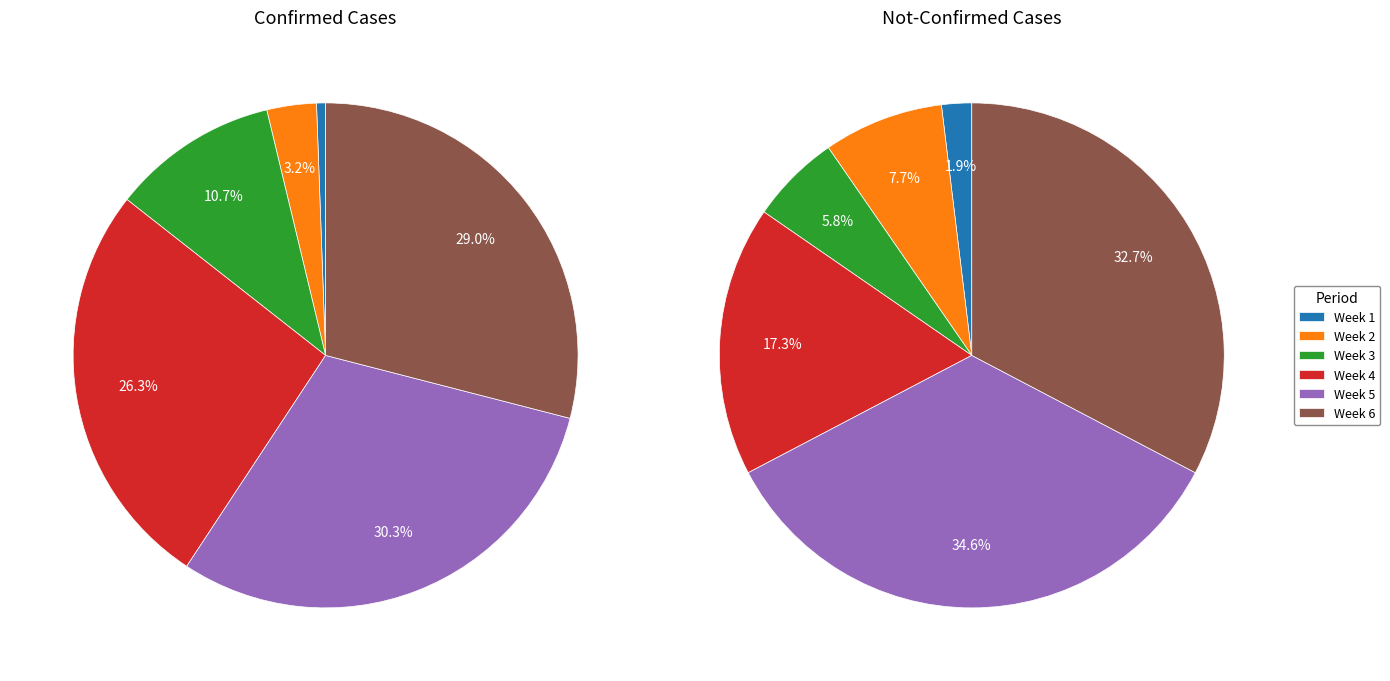

Do 6 and 12 together represent more than half of the pie?

No